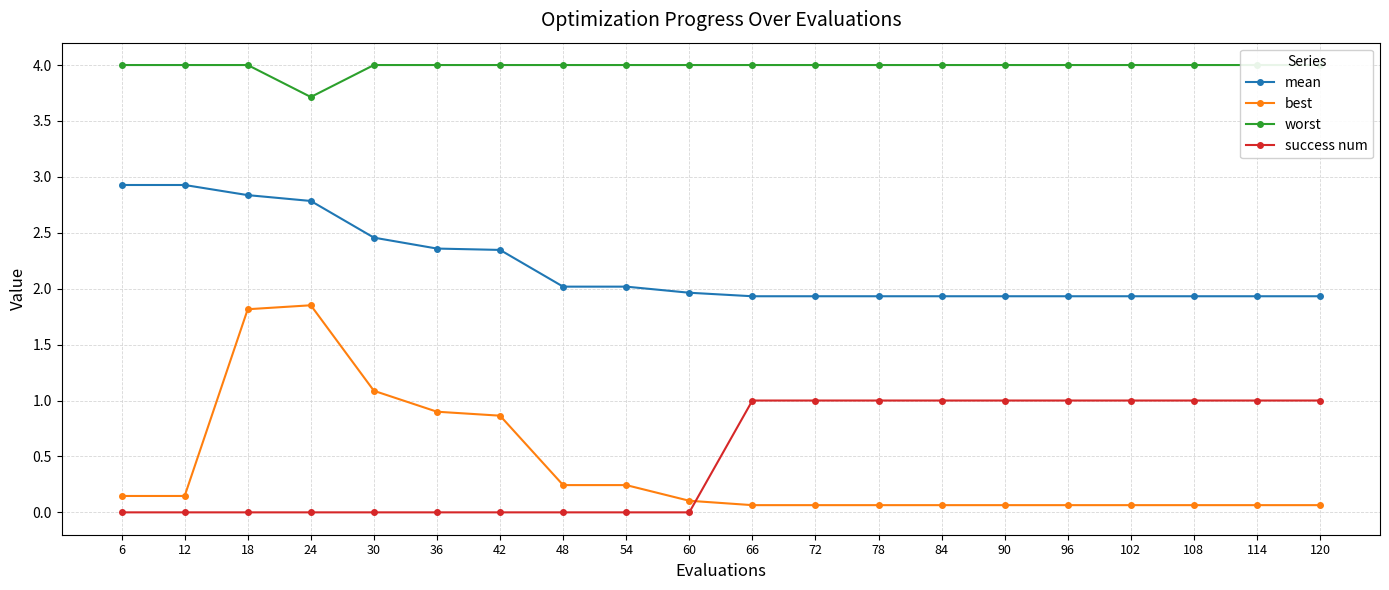

How many values in success num are above zero?

10